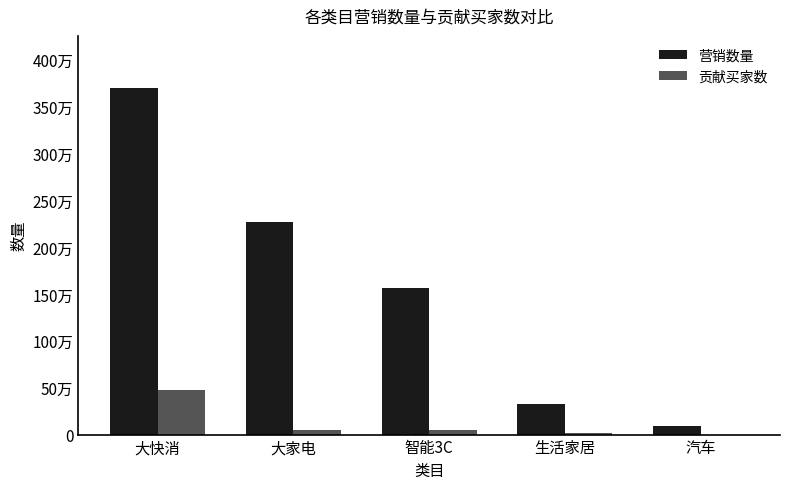

Which series has the largest total across all categories?

营销数量